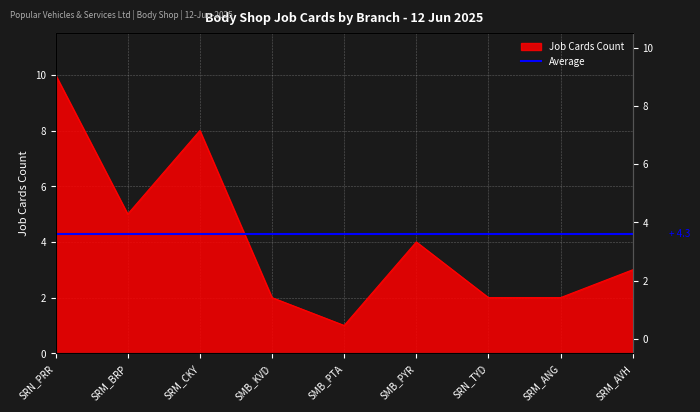

How many points are higher than both their immediate neighbors (excluding endpoints)?

2